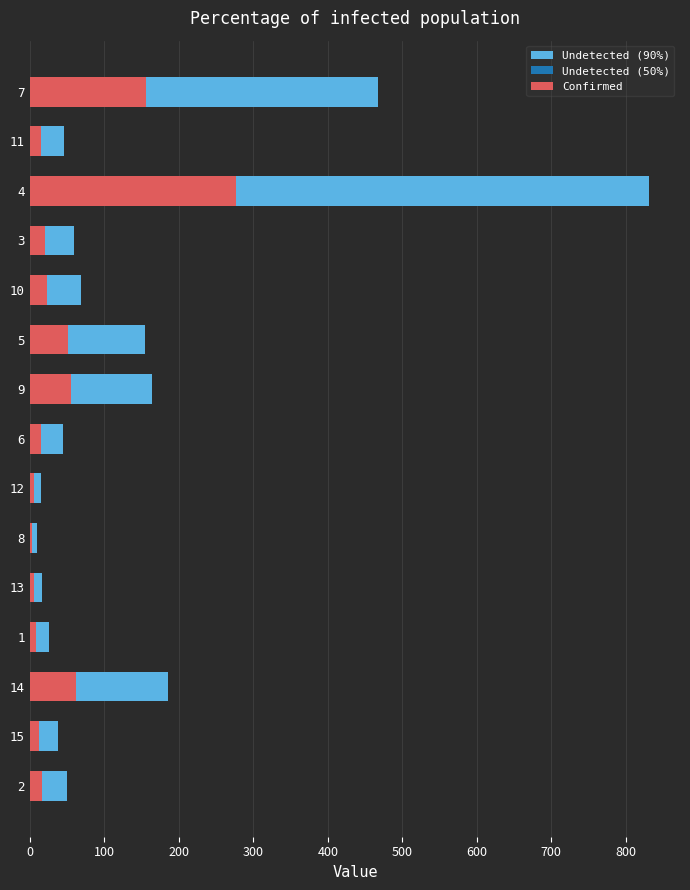

Reading left to right, transcribe all the data shown in this chart.

Undetected (90%): 49.5	38.4	185.7	25.2	16.5	9.0	14.7	44.7	163.8	154.5	69.3	59.4	831.3	45.9	467.4
Undetected (50%): 8.2	6.4	30.9	4.2	2.8	1.5	2.5	7.5	27.3	25.8	11.6	9.9	138.6	7.7	77.9
Confirmed: 16.5	12.8	61.9	8.4	5.5	3.0	4.9	14.9	54.6	51.5	23.1	19.8	277.1	15.3	155.8